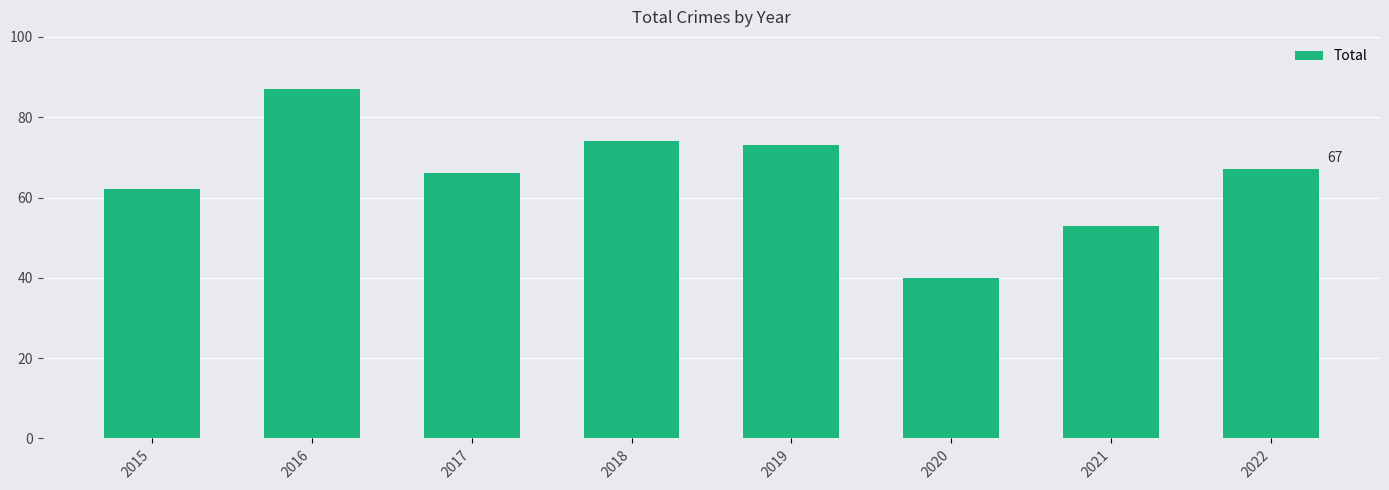

Reading right to left, transcribe all the data shown in this chart.

2022=67	2021=53	2020=40	2019=73	2018=74	2017=66	2016=87	2015=62